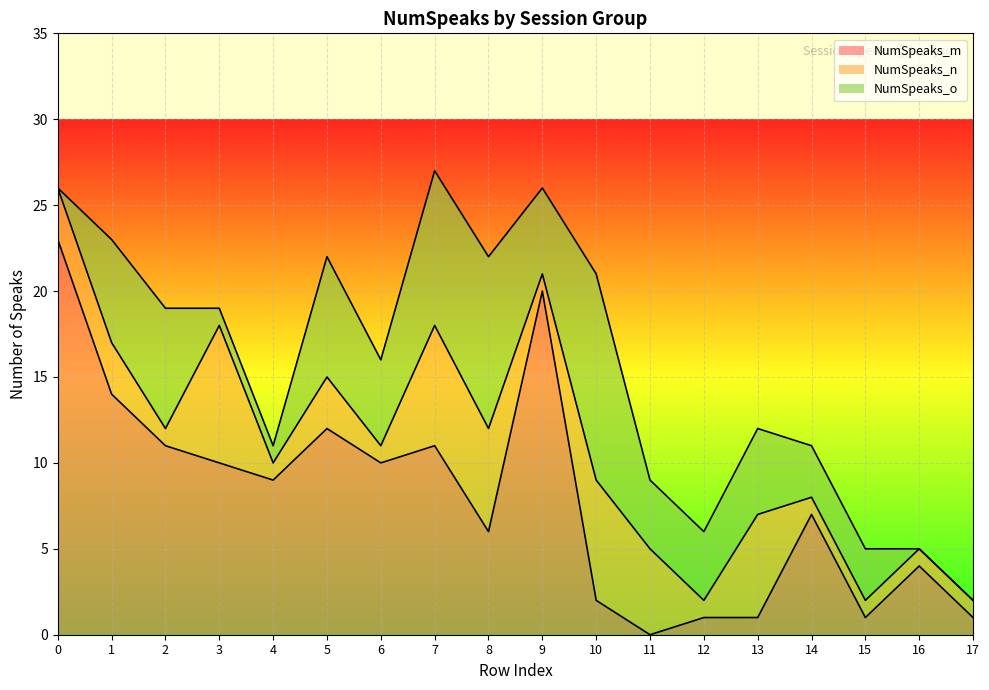

At 7, list the series in order from largest to smallest.

NumSpeaks_m, NumSpeaks_o, NumSpeaks_n